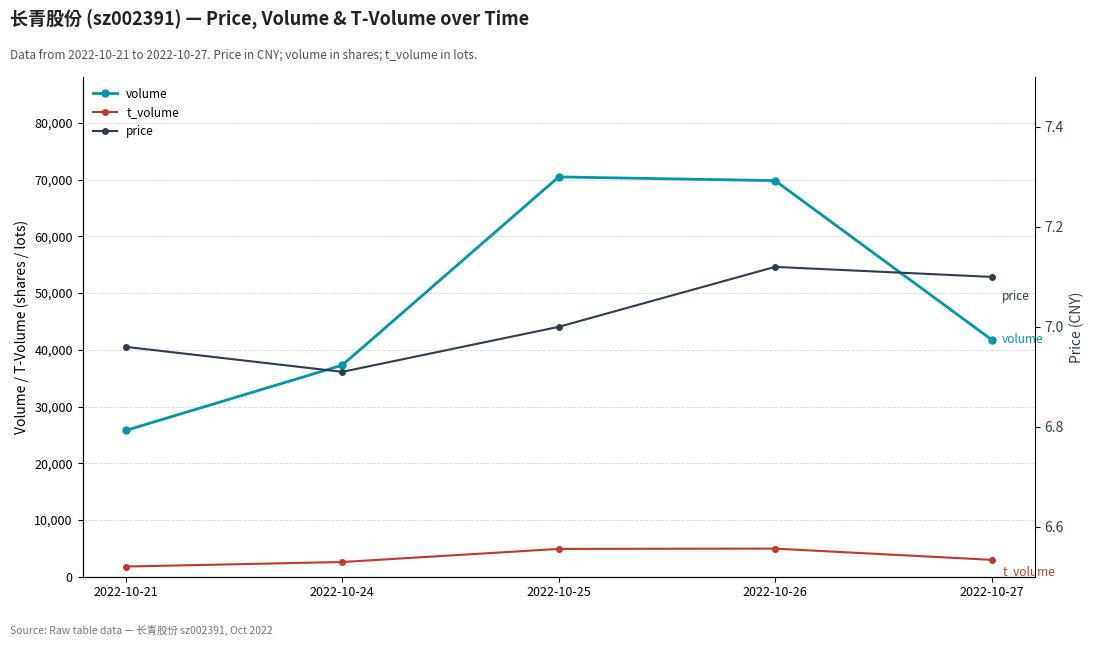

What is the value of the price point at the 1st from the left?

7.0